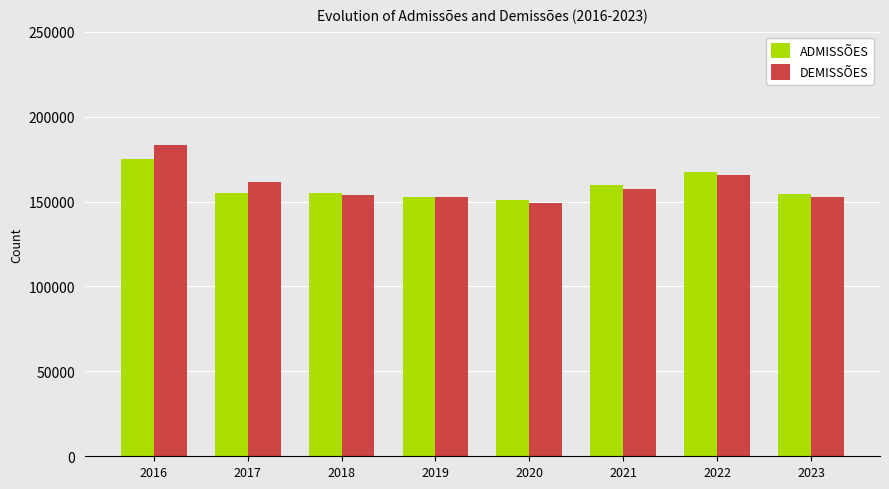

At which category is the sum across all series the highest?

2016